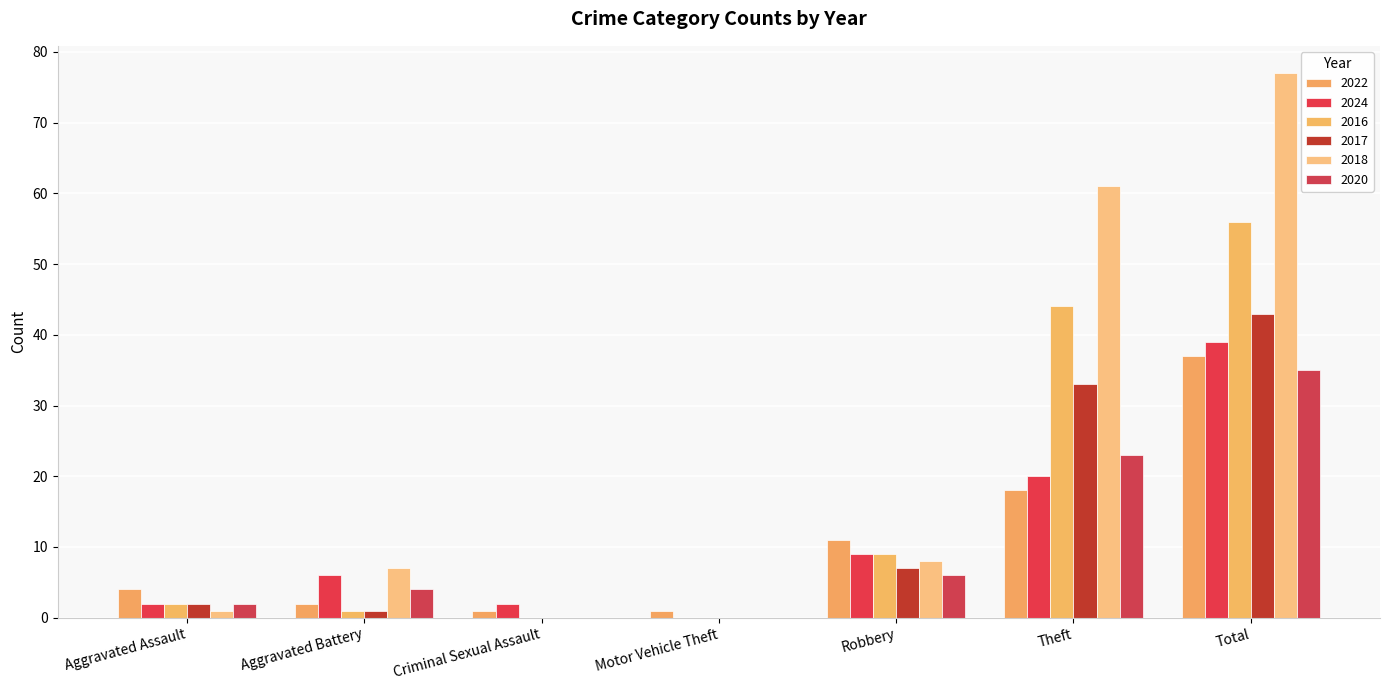

How many series are shown in this chart?

6